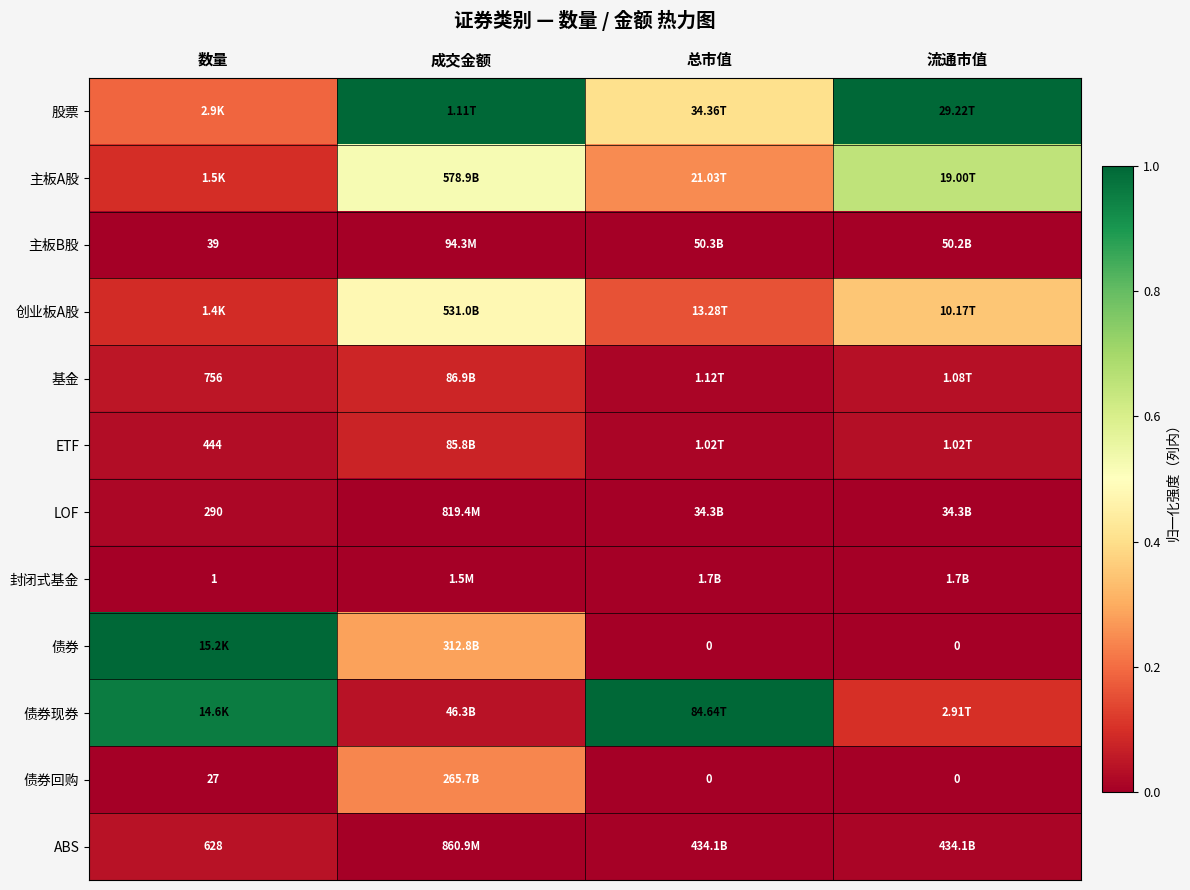

True or false: 主板A股 has a value of 0.1 at 数量.

True